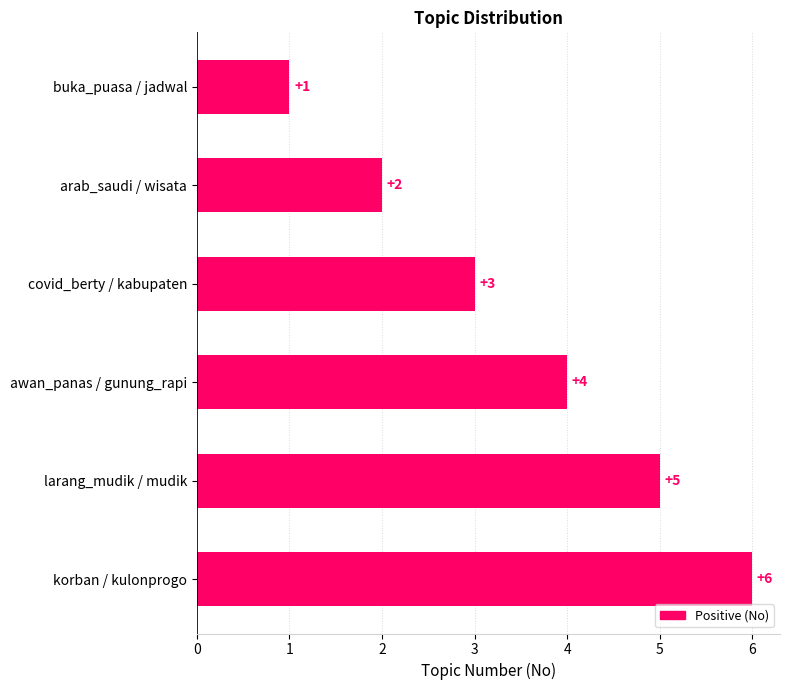

What is the difference between the maximum and minimum values?

5